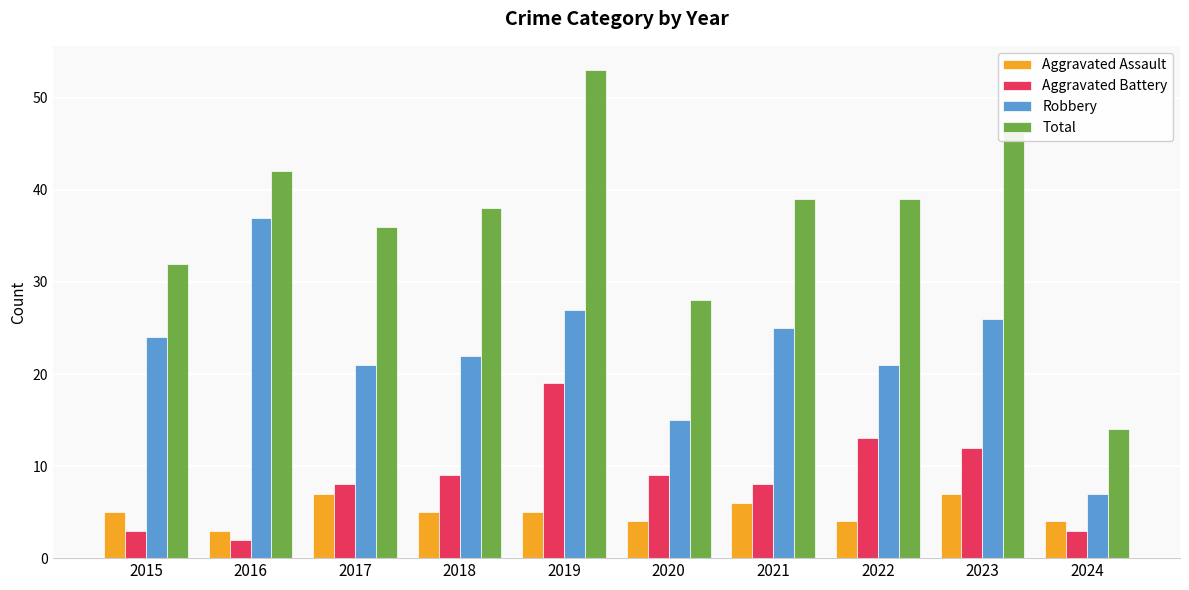

What are all the series names shown in the legend?

Aggravated Assault, Aggravated Battery, Robbery, Total